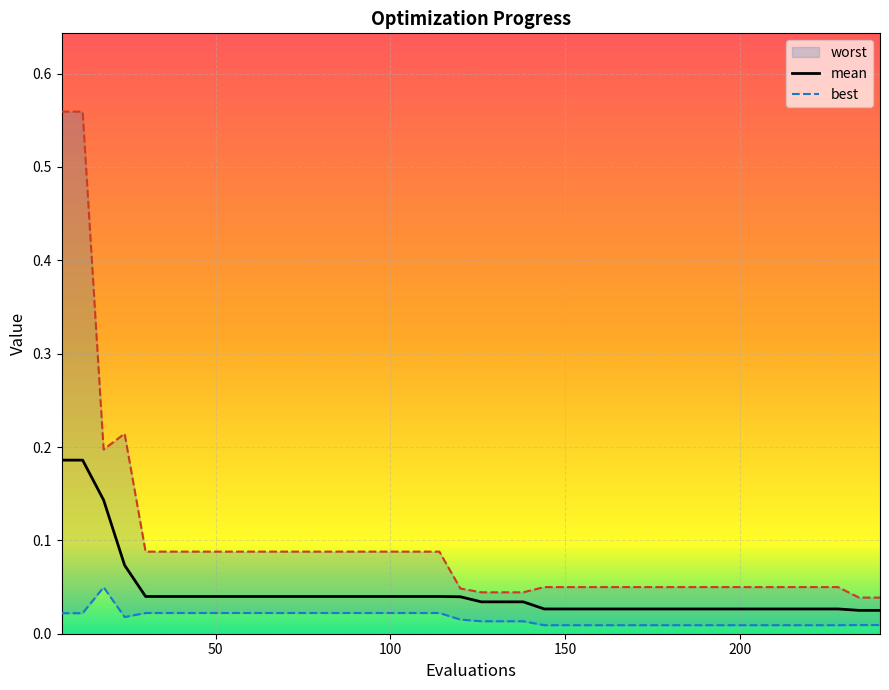

True or false: worst has a value of 0.0 at 210.

False